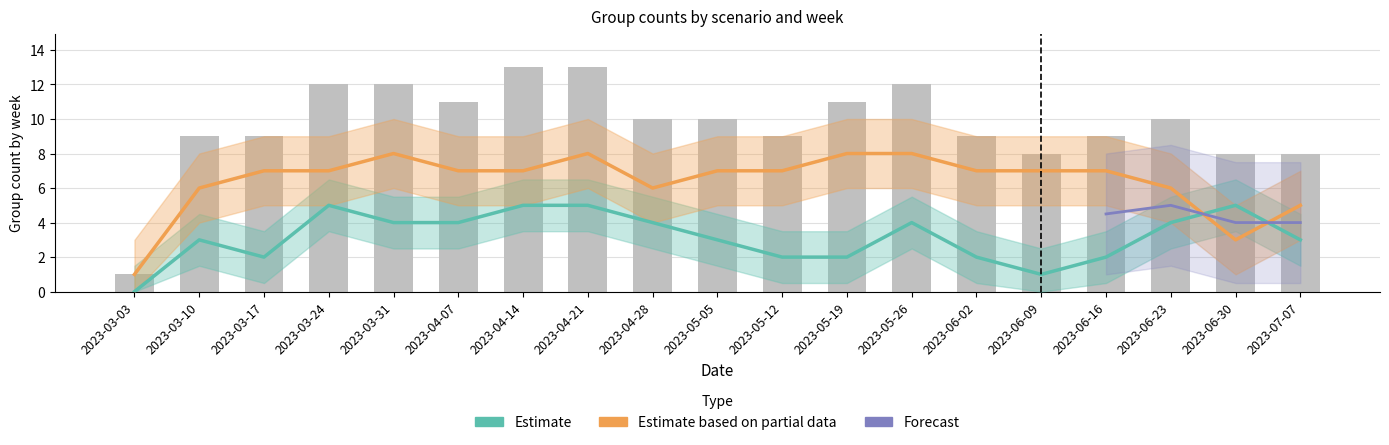

What is the label of the 5th bar from the right?

2023-06-09